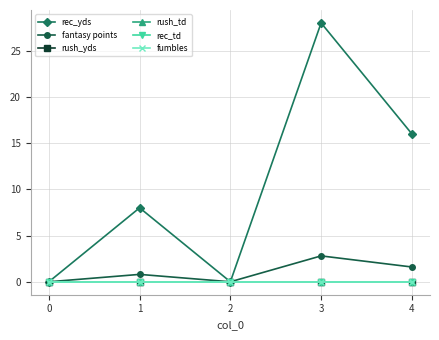

Reading left to right, what are all the values shown in this chart?

rec_yds: 0.0	8.0	0.0	28.0	16.0
fantasy points: 0.0	0.8	0.0	2.8	1.6
rush_yds: 0.0	0.0	0.0	0.0	0.0
rush_td: 0.0	0.0	0.0	0.0	0.0
rec_td: 0.0	0.0	0.0	0.0	0.0
fumbles: 0.0	0.0	0.0	0.0	0.0